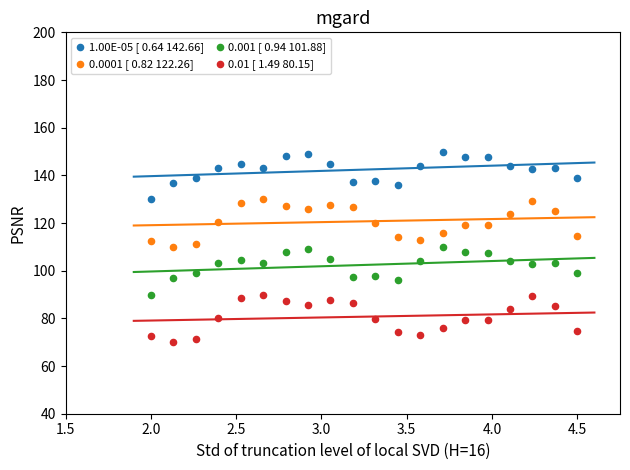

Across all data points, what is the range of X values (max minus min)?

2.5